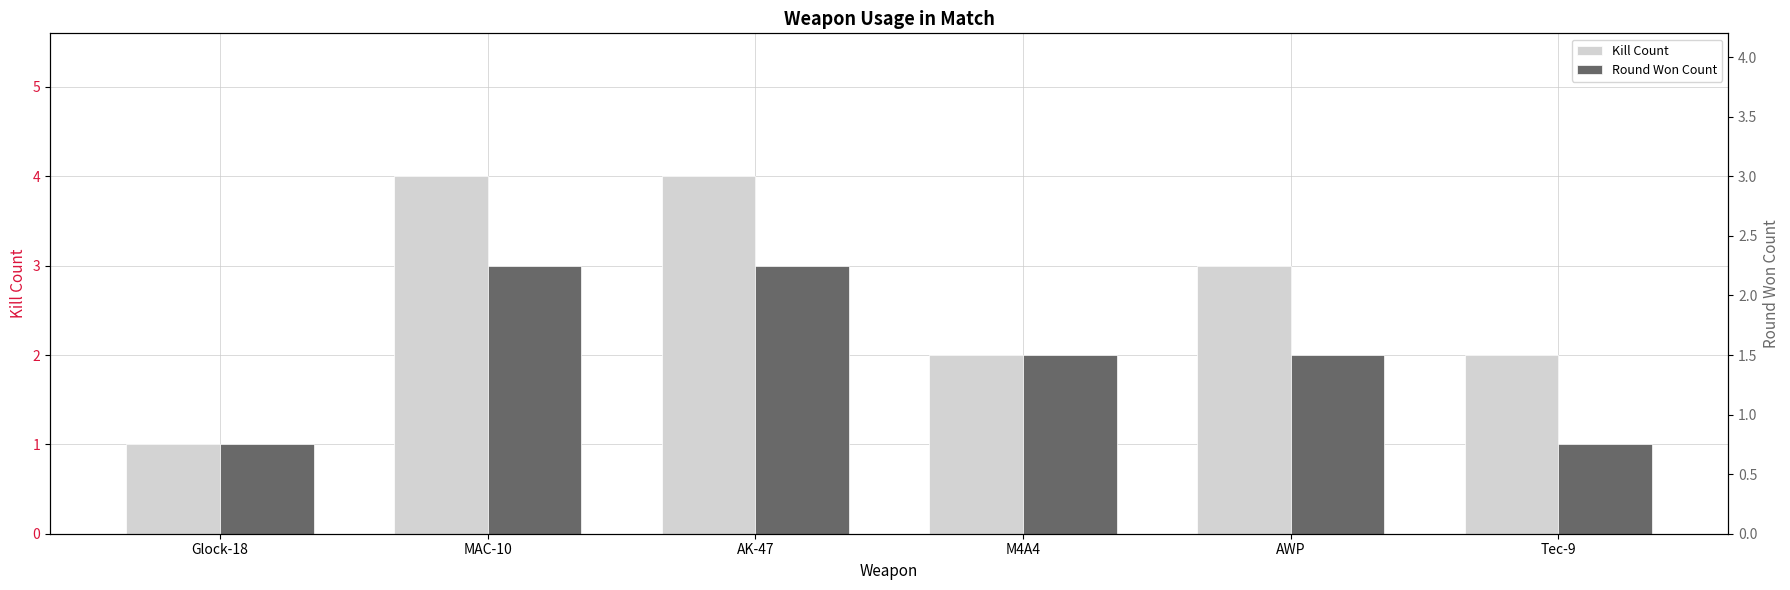

What position from the right is AWP?

2